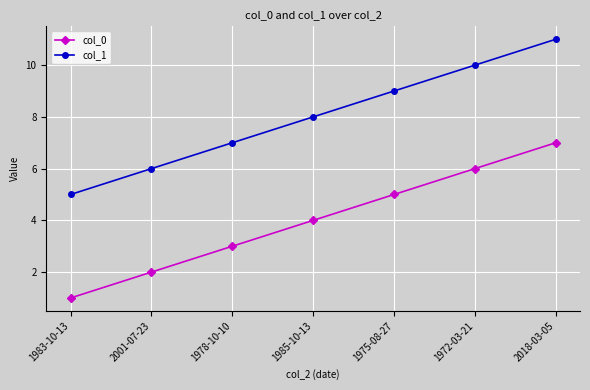

Is it true that col_0 equals 5 at 1975-08-27?

True